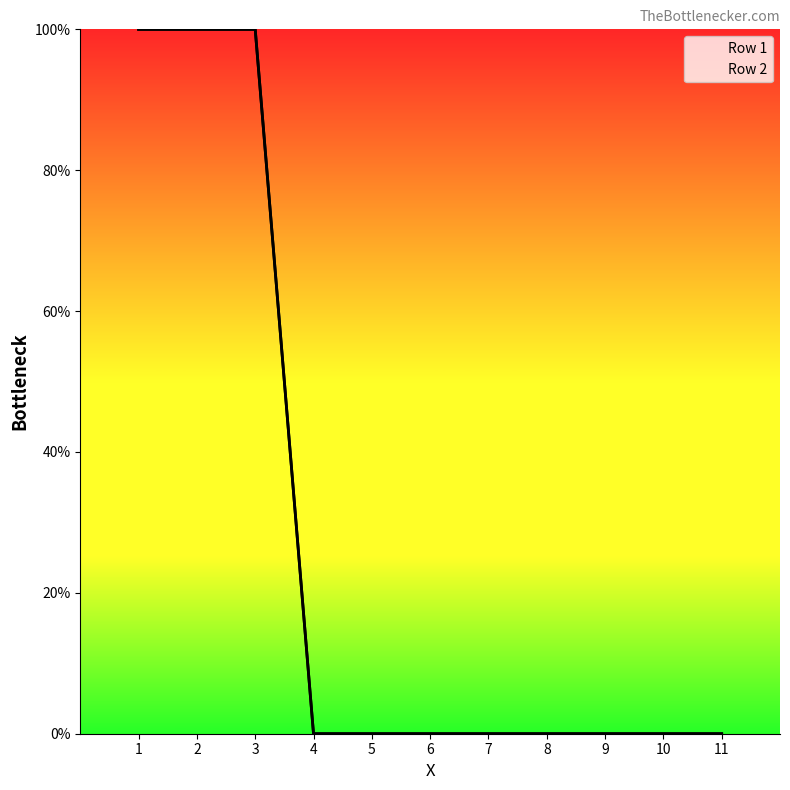

What is the sum of the values at 3.0 and 10.0?

100